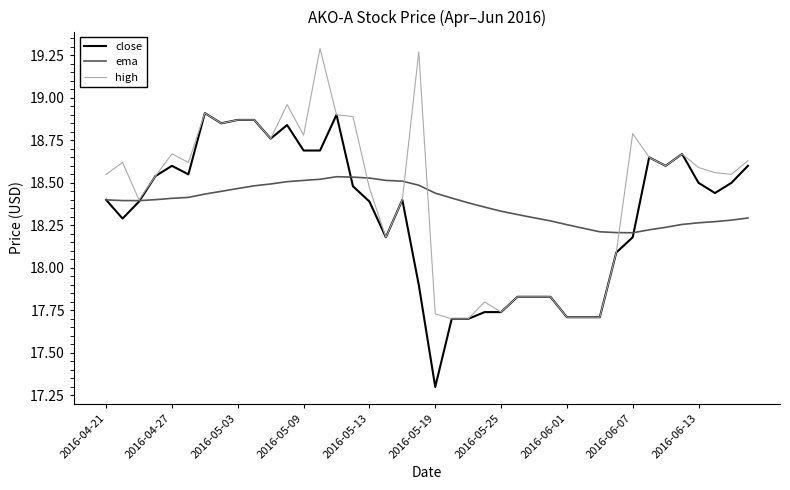

At which category does the chart reach its minimum across all series?

2016-05-19